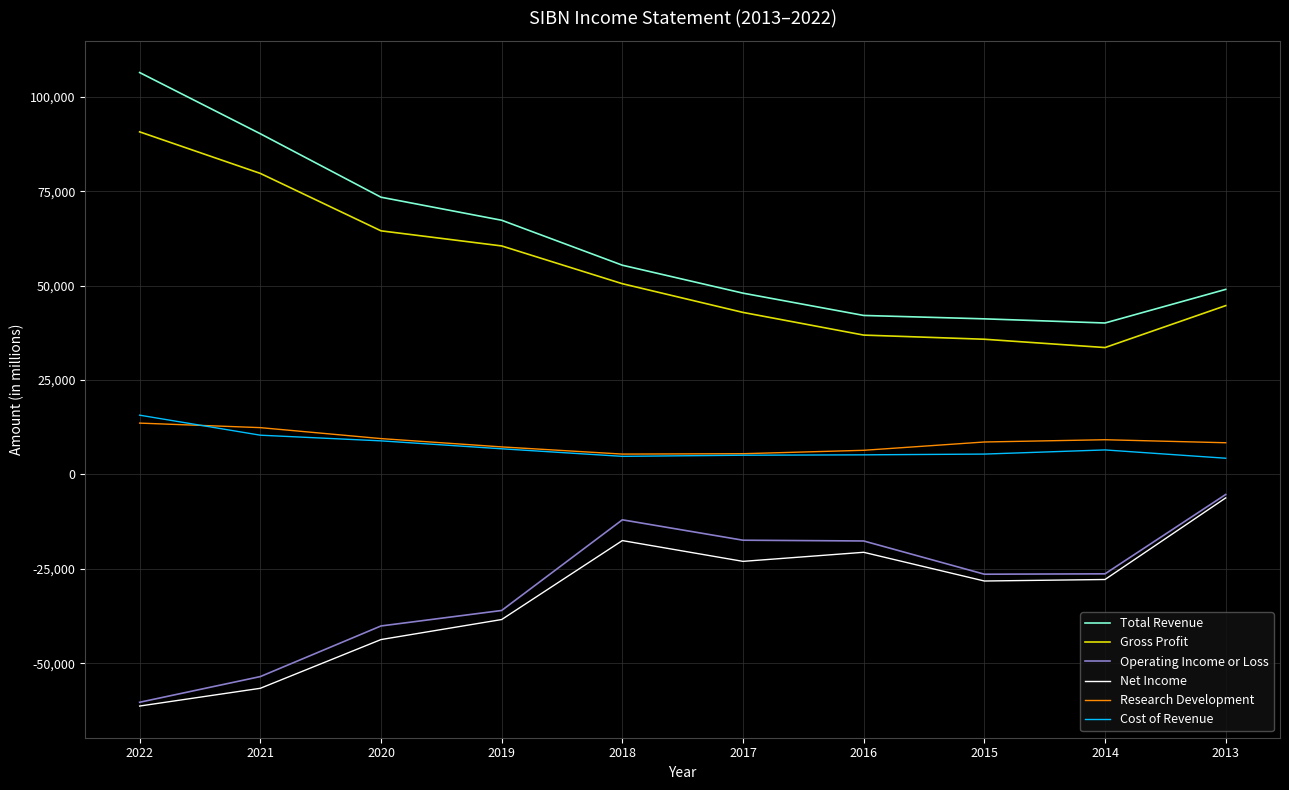

The Cost of Revenue series shows 1811 at 2020. True or false?

False